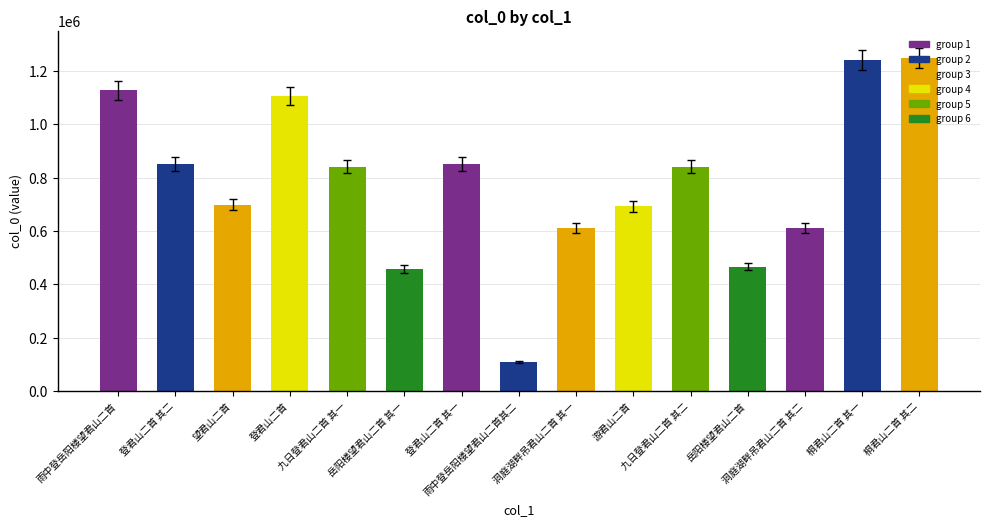

What is the average value?

783644